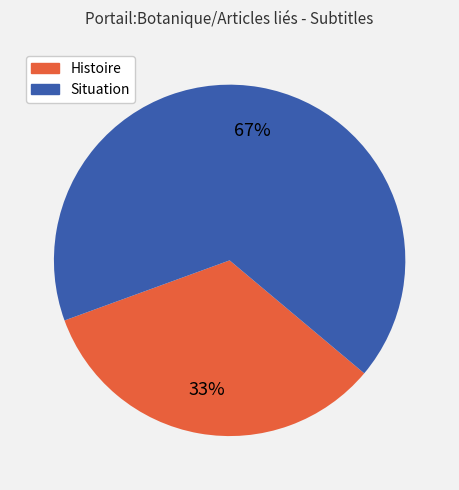

To the nearest percent, what is the average slice percentage?

50%